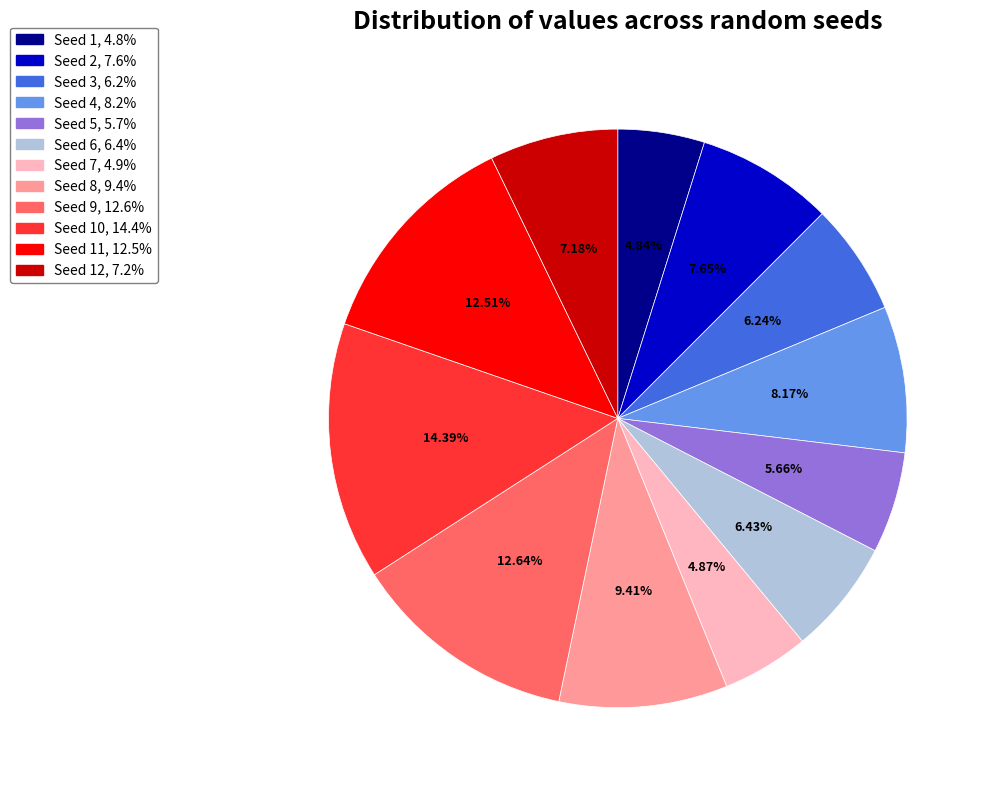

Is there a majority slice in this chart?

No